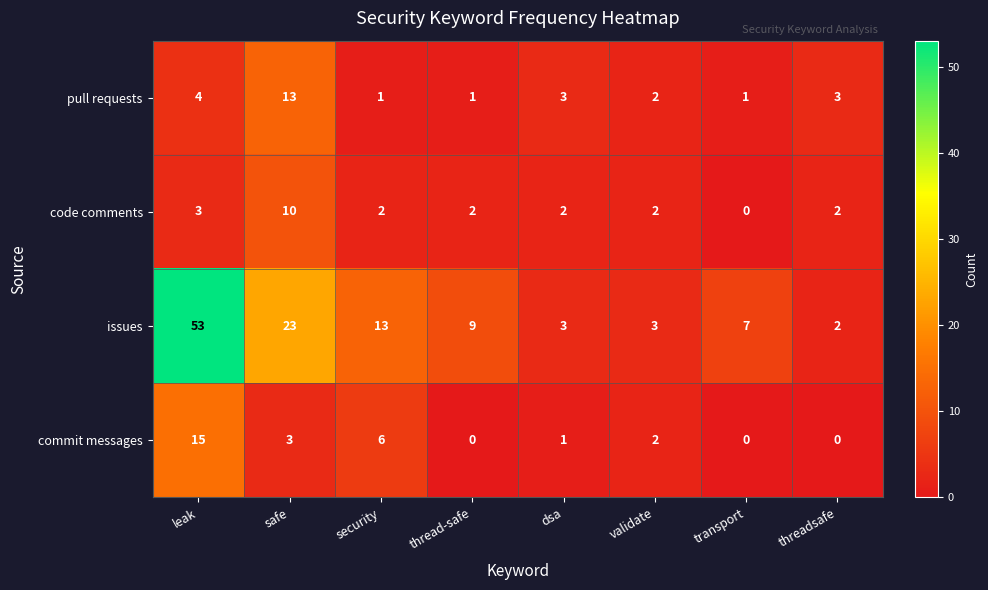

Rank the series by their maximum value, from highest to lowest.

issues, commit messages, pull requests, code comments